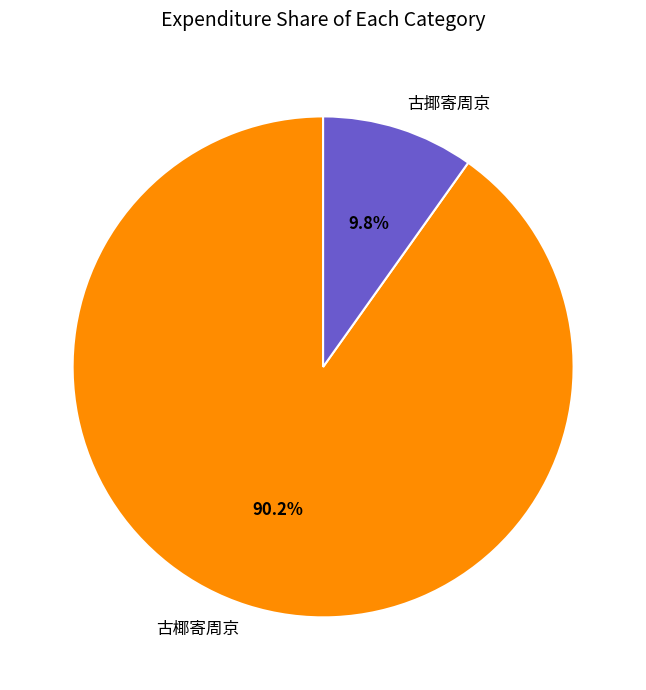

True or false: 古揶寄周京 accounts for 16% of the total.

False